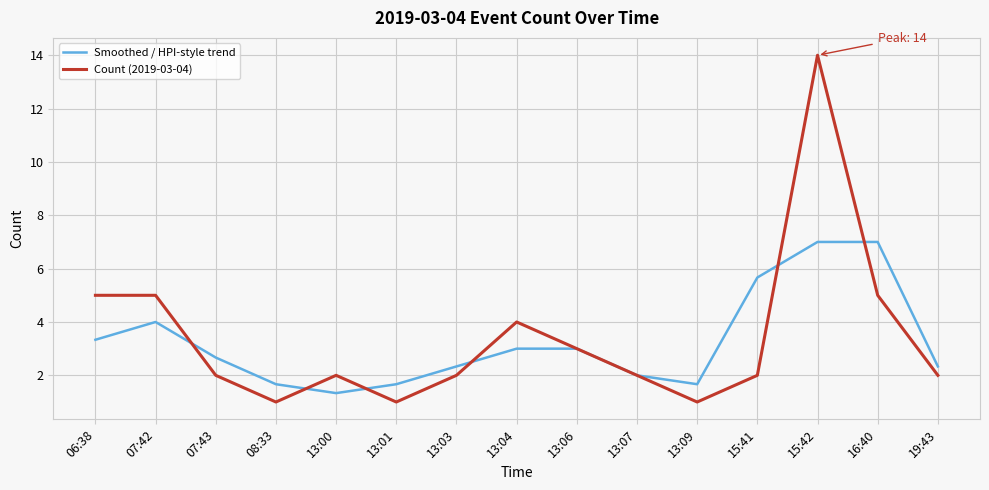

At which category does Smoothed / HPI-style trend reach its first local valley?

13:00